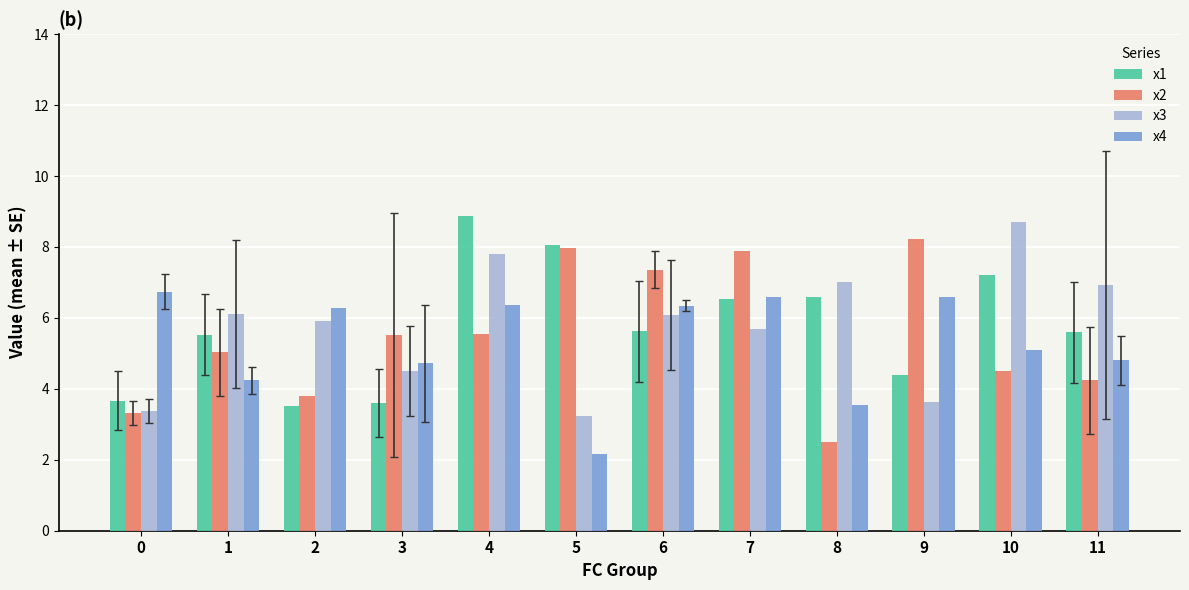

What is the difference between the highest and lowest values at 9?

4.6